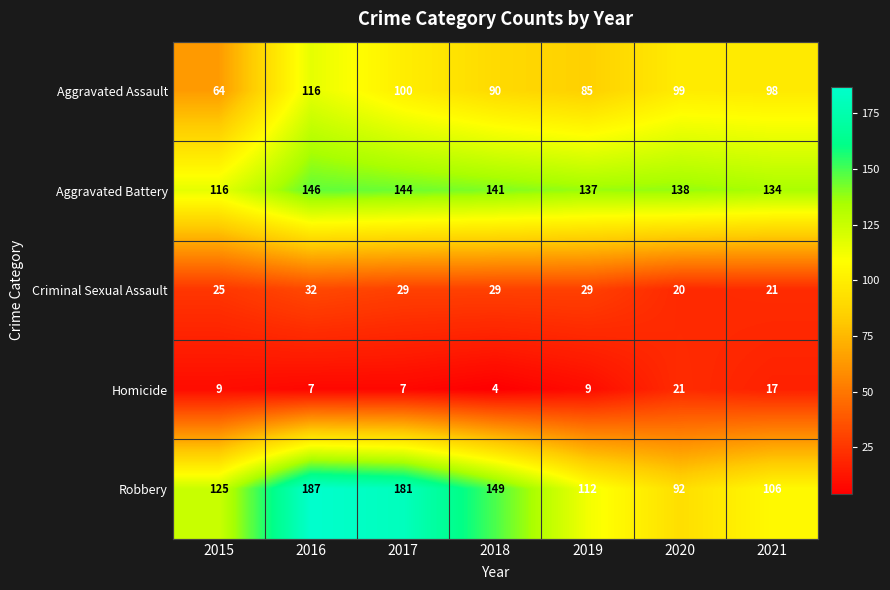

Which category has the lowest value across all series?

2018